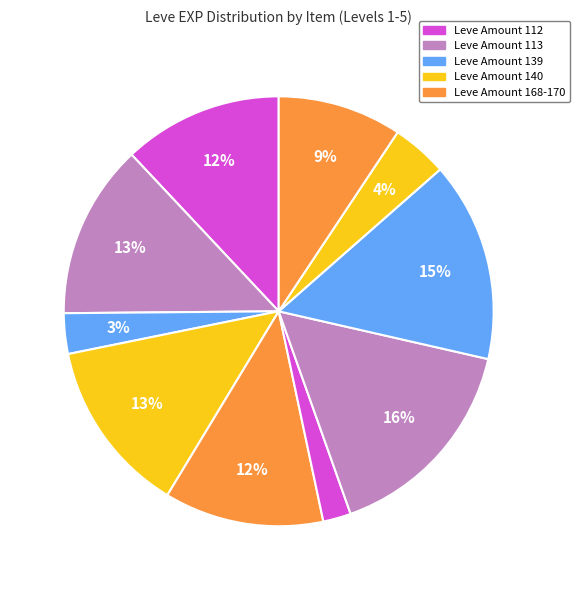

Count the number of slices in the pie.

10